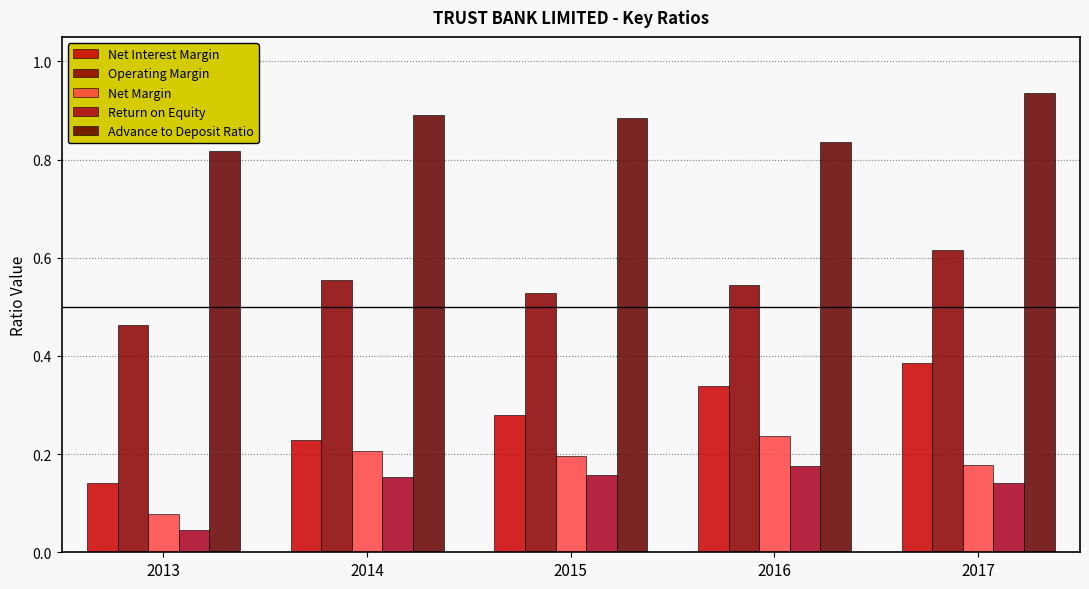

At which category does the chart reach its minimum across all series?

2013